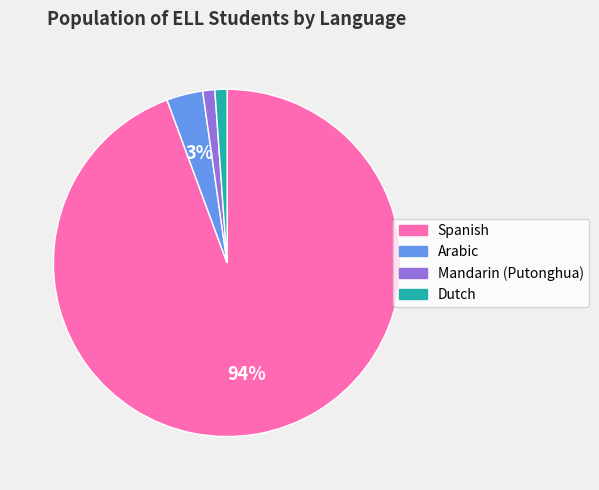

Do Arabic and Mandarin (Putonghua) together represent more than half of the pie?

No